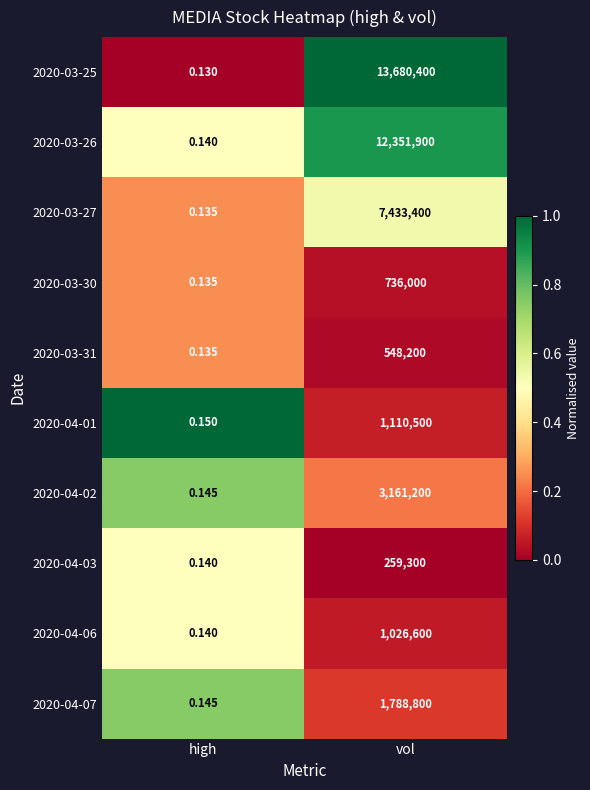

Which category has the lowest value across all series?

high